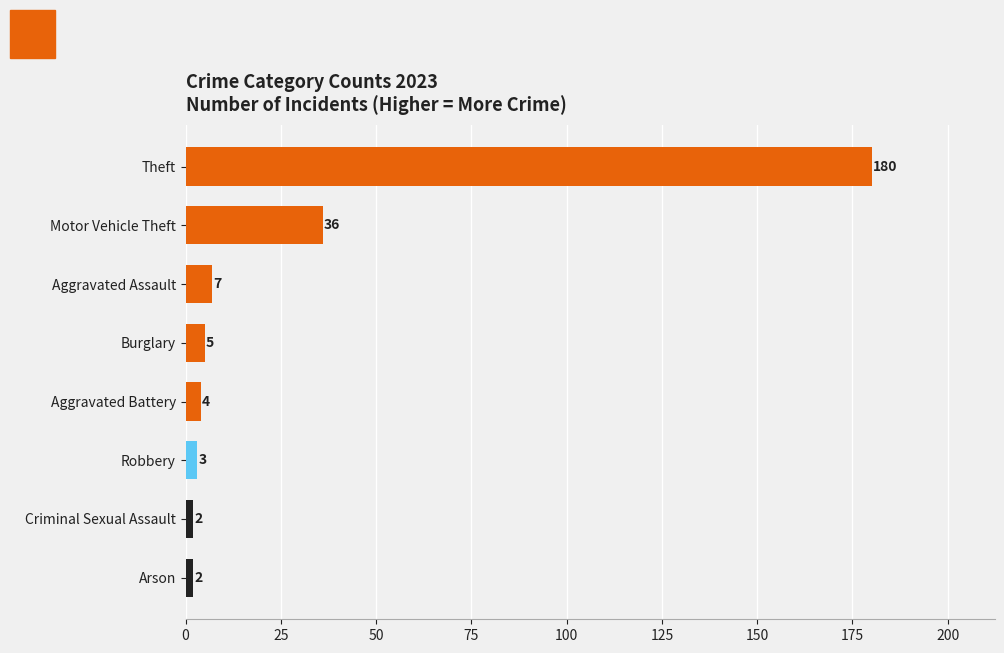

How many series are shown in this chart?

1